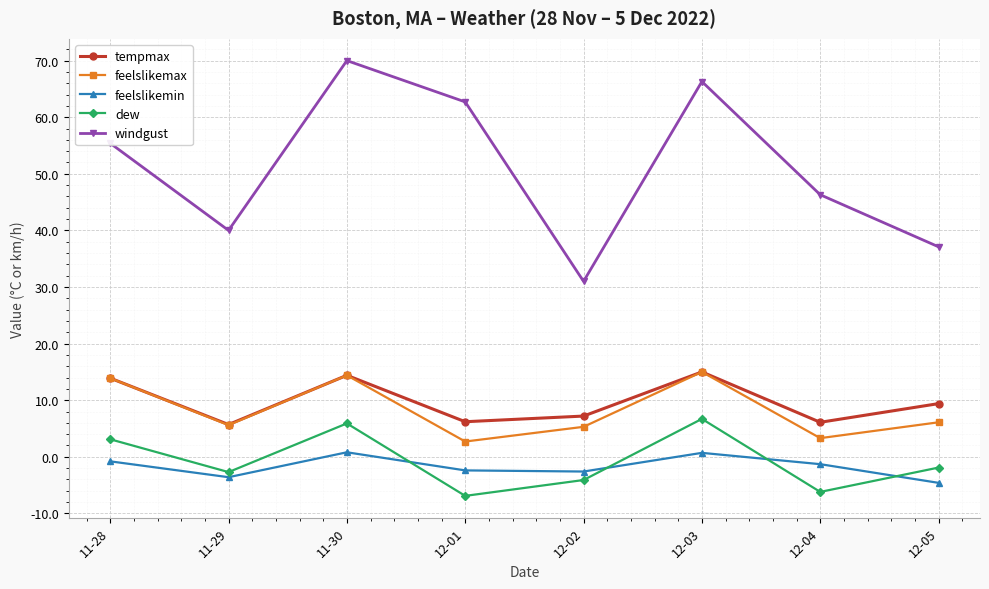

True or false: feelslikemax and windgust intersect in this chart.

False